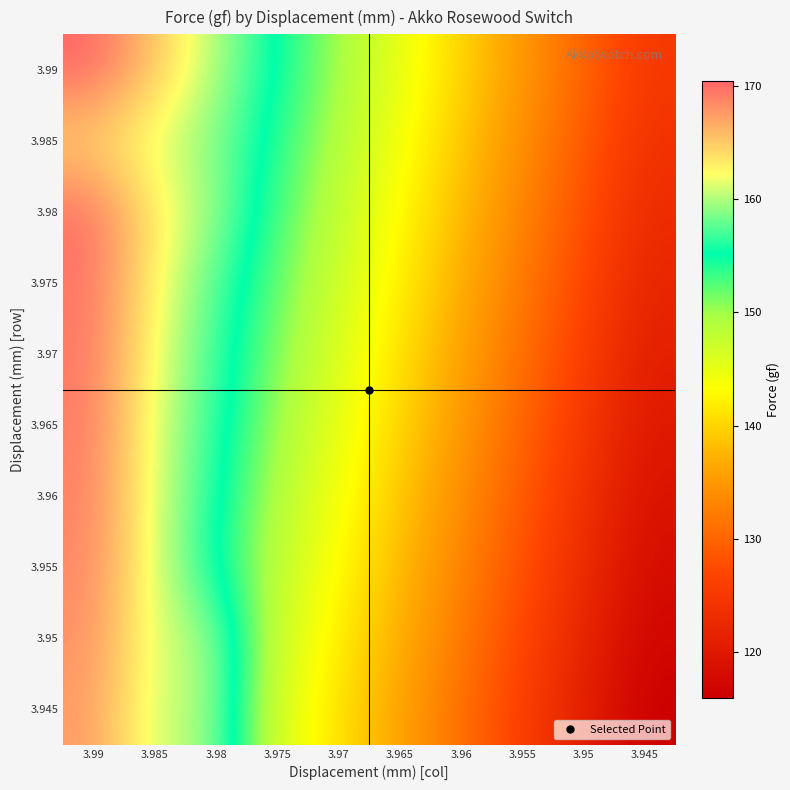

Reading left to right, list all the values displayed in this chart.

3.99: 3.99=170.4	3.985=165.2	3.98=160.0	3.975=155.0	3.97=150.0	3.965=145.0	3.96=140.0	3.955=135.0	3.95=130.0	3.945=125.0
3.985: 3.99=164.3	3.985=161.3	3.98=158.7	3.975=154.0	3.97=149.0	3.965=144.0	3.96=139.0	3.955=134.0	3.95=129.0	3.945=124.0
3.98: 3.99=169.9	3.985=163.2	3.98=159.3	3.975=153.0	3.97=148.0	3.965=143.0	3.96=138.0	3.955=133.0	3.95=128.0	3.945=123.0
3.975: 3.99=169.6	3.985=162.5	3.98=157.5	3.975=152.0	3.97=147.0	3.965=142.0	3.96=137.0	3.955=132.0	3.95=127.0	3.945=122.0
3.97: 3.99=169.4	3.985=161.9	3.98=157.0	3.975=151.0	3.97=146.0	3.965=141.0	3.96=136.0	3.955=131.0	3.95=126.0	3.945=121.0
3.965: 3.99=169.2	3.985=161.4	3.98=156.5	3.975=150.0	3.97=145.0	3.965=140.0	3.96=135.0	3.955=130.0	3.95=125.0	3.945=120.0
3.96: 3.99=168.9	3.985=161.3	3.98=155.9	3.975=149.0	3.97=144.0	3.965=139.0	3.96=134.0	3.955=129.0	3.95=124.0	3.945=119.0
3.955: 3.99=168.6	3.985=161.2	3.98=155.3	3.975=148.0	3.97=143.0	3.965=138.0	3.96=133.0	3.955=128.0	3.95=123.0	3.945=118.0
3.95: 3.99=168.1	3.985=161.0	3.98=159.8	3.975=147.0	3.97=142.0	3.965=137.0	3.96=132.0	3.955=127.0	3.95=122.0	3.945=117.0
3.945: 3.99=167.5	3.985=160.8	3.98=159.6	3.975=146.0	3.97=141.0	3.965=136.0	3.96=131.0	3.955=126.0	3.95=121.0	3.945=116.0